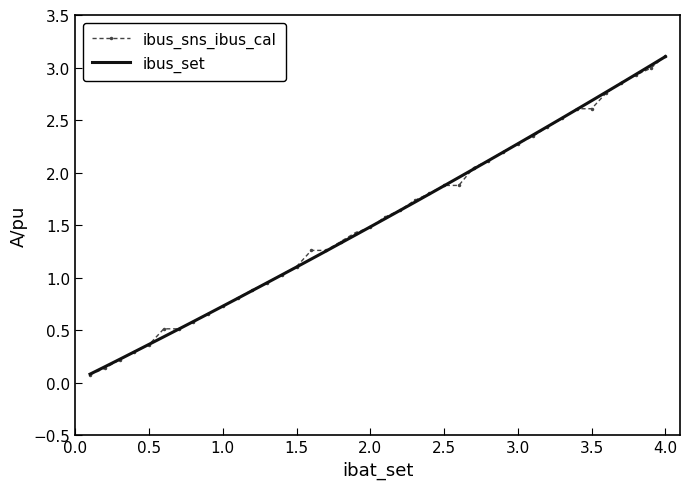

What is the greatest value displayed?

3.1